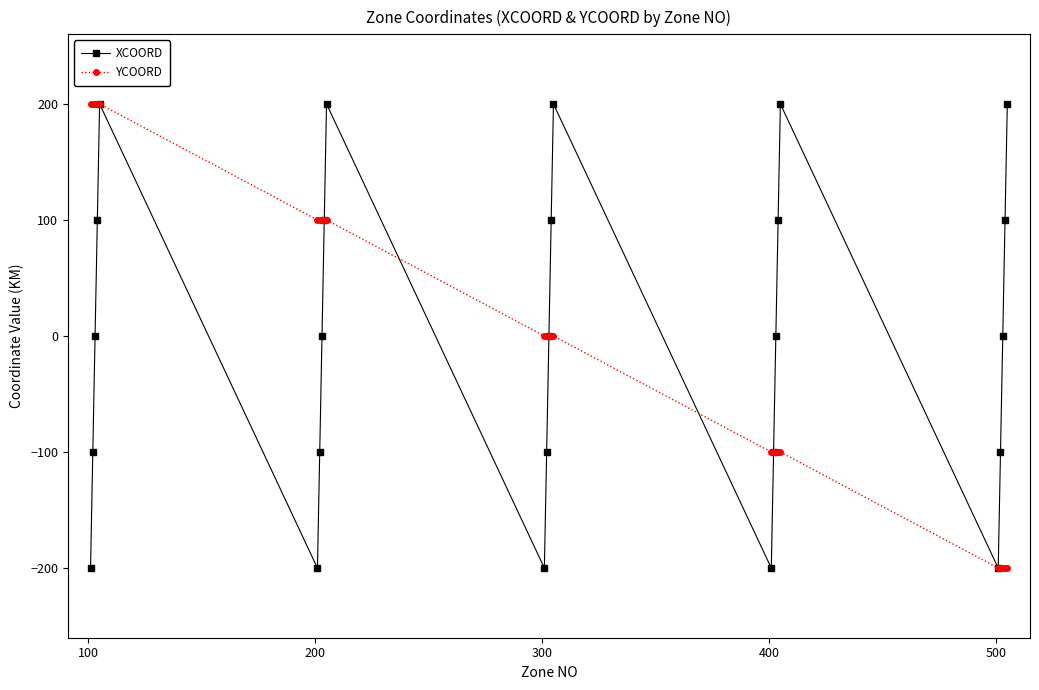

At how many categories does at least one series exceed 91?

16